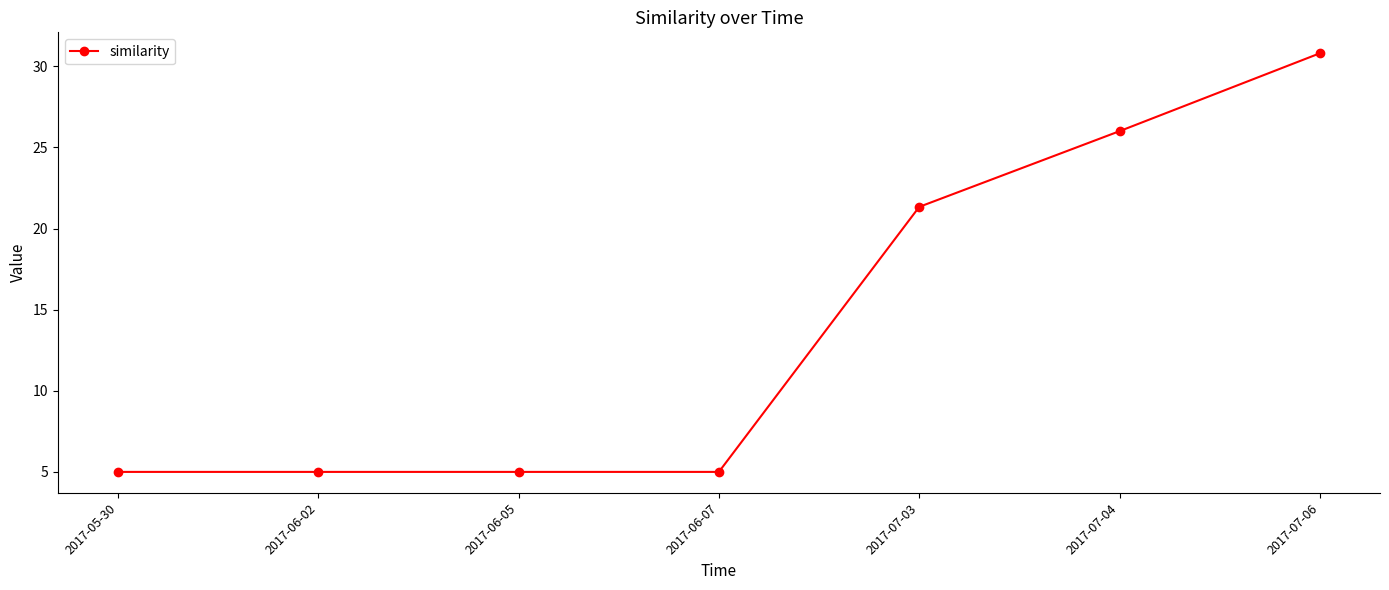

What is the change in value from 2017-06-02 to 2017-07-03?

+16.3